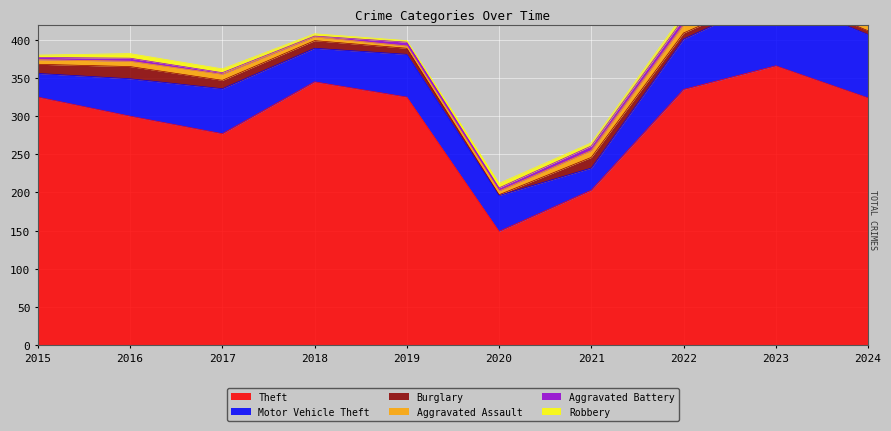

What is the value of the Theft point at the 2nd from the left?

300